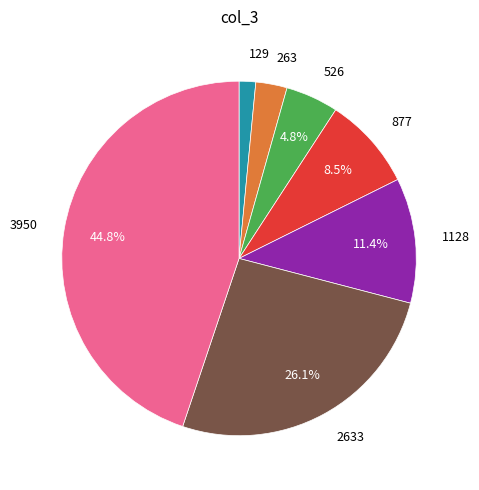

What is the largest slice in the pie chart?

3950